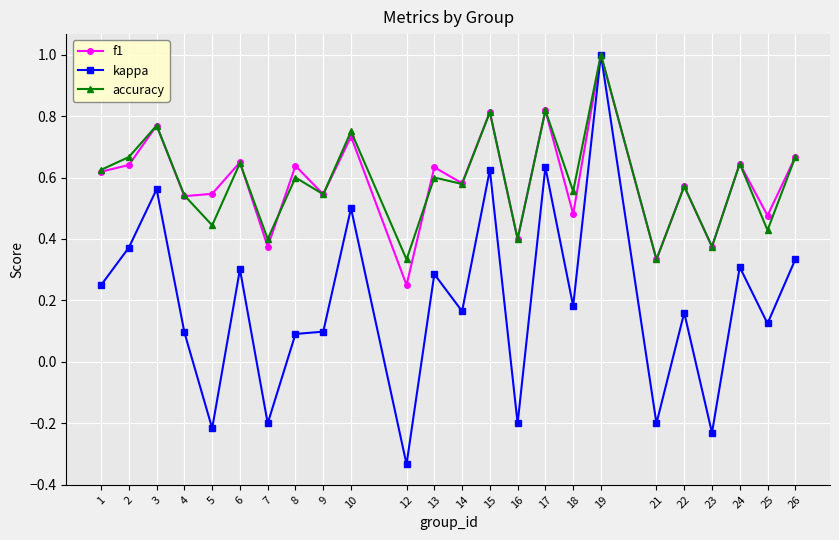

Which series has the widest spread of values?

kappa